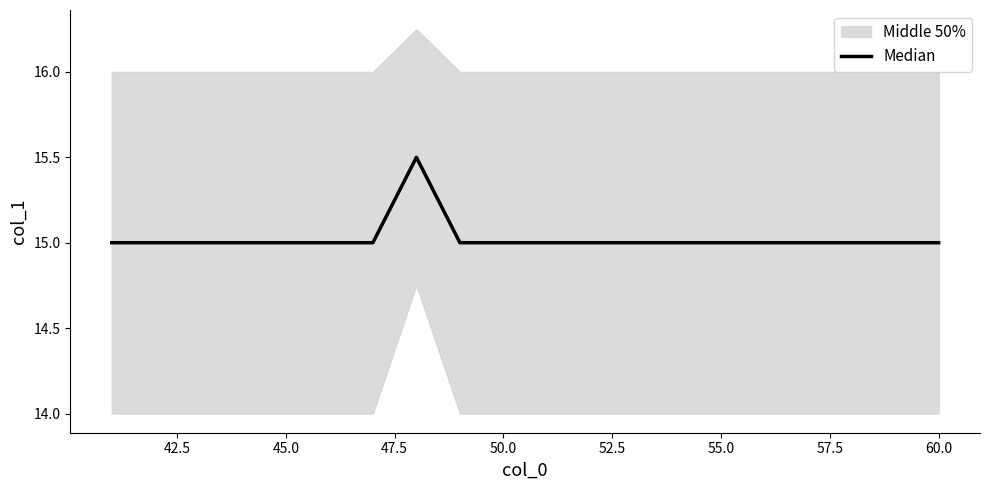

What is the label of the 5th point from the left?

45.0